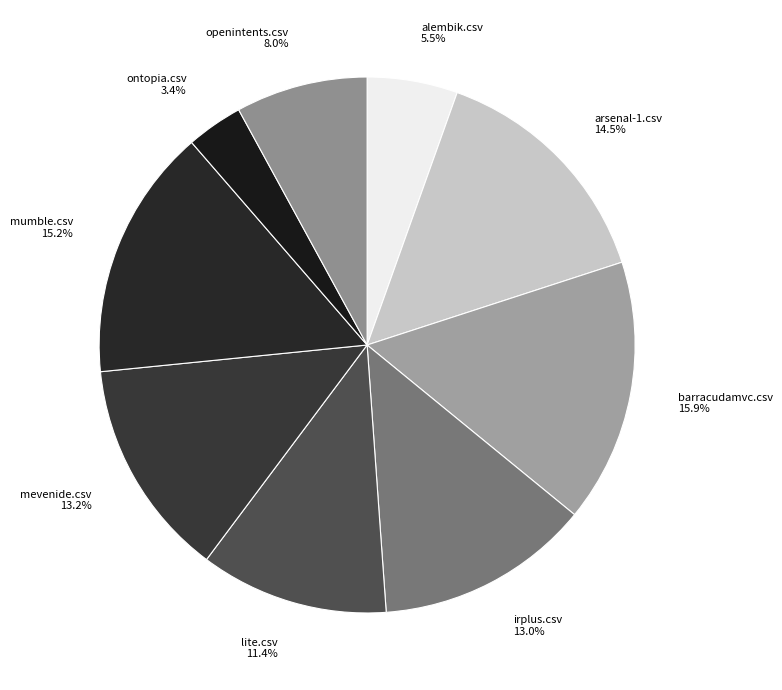

What portion of the pie excludes barracudamvc.csv?

84.1%